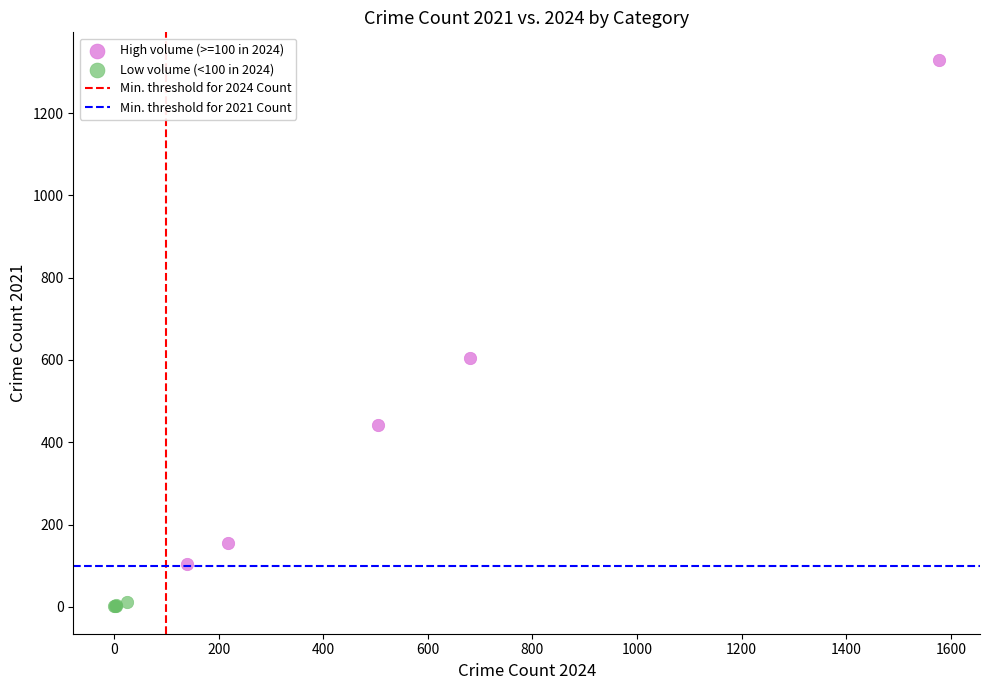

Which series reaches the minimum Y coordinate?

Low volume (<100 in 2024)